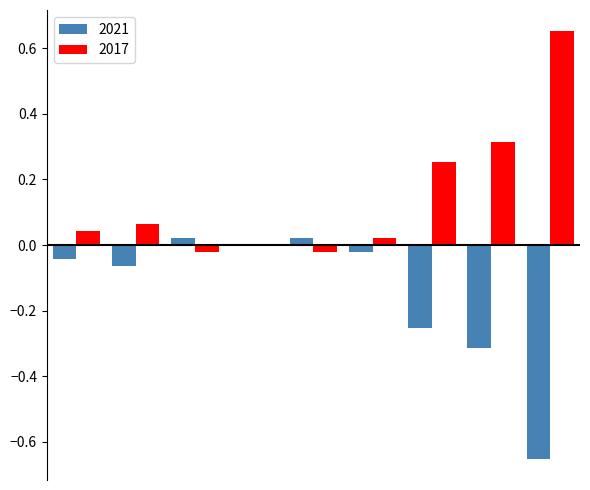

Does the chart contain stacked bars?

No